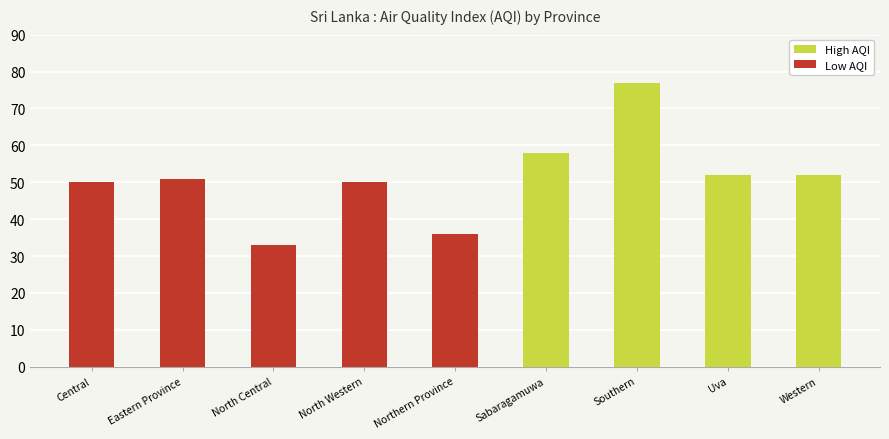

Between Southern and Sabaragamuwa, which is larger?

Southern